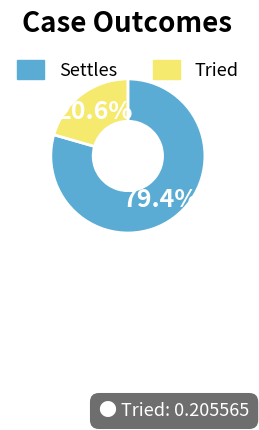

How many segments does this pie chart have?

2